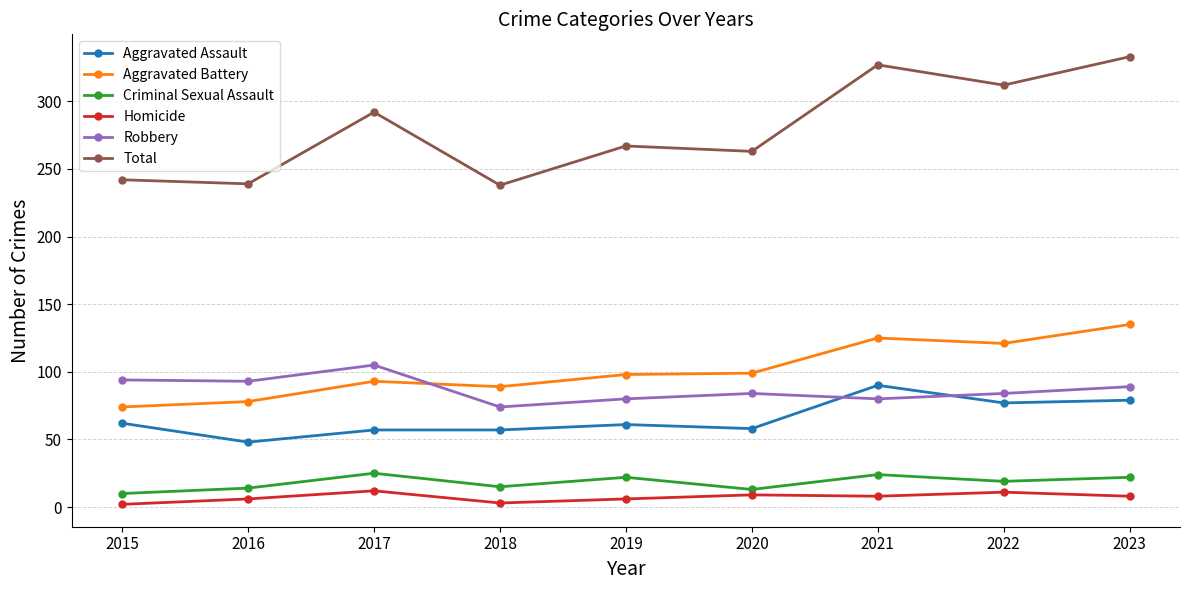

Read the Robbery value at 2018, to the nearest 10.

70